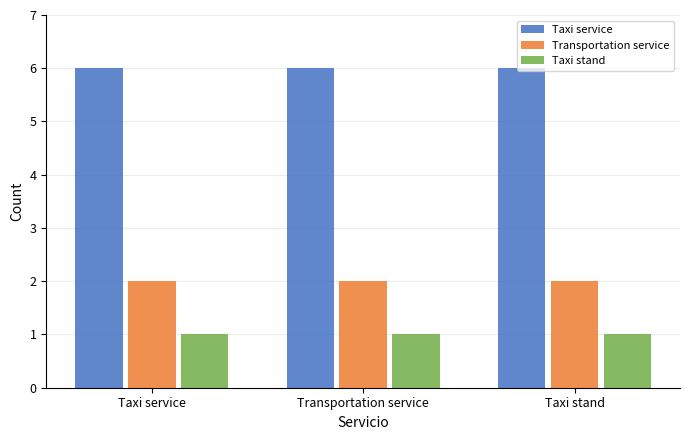

What is the value of the Transportation service bar at the 1st from the left?

2